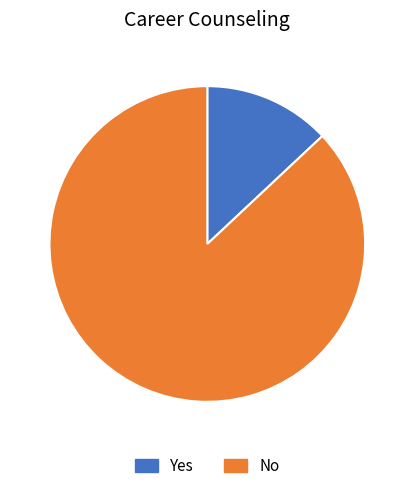

To the nearest percent, what is the difference between the No and Yes slice percentages?

74%